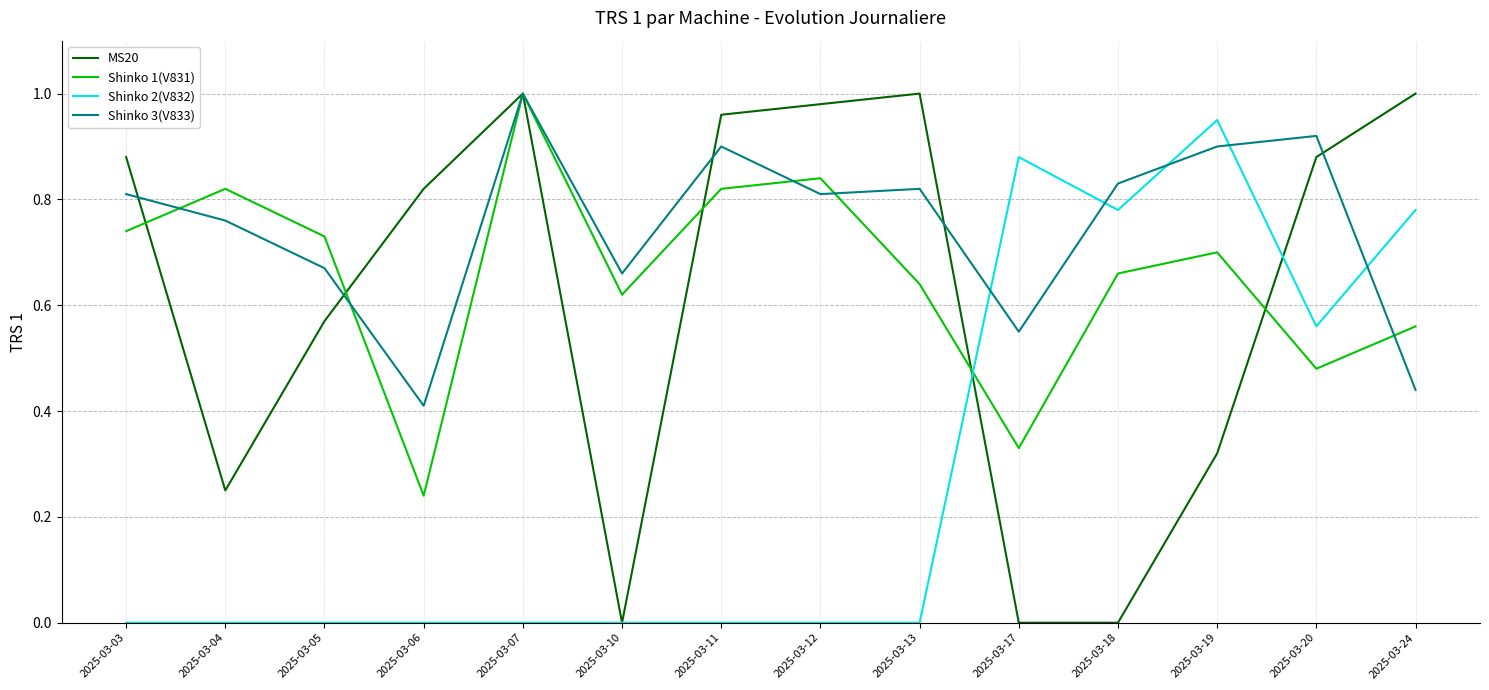

Is the value of Shinko 3(V833) at 2025-03-18 greater than the value of Shinko 1(V831) at 2025-03-11?

Yes